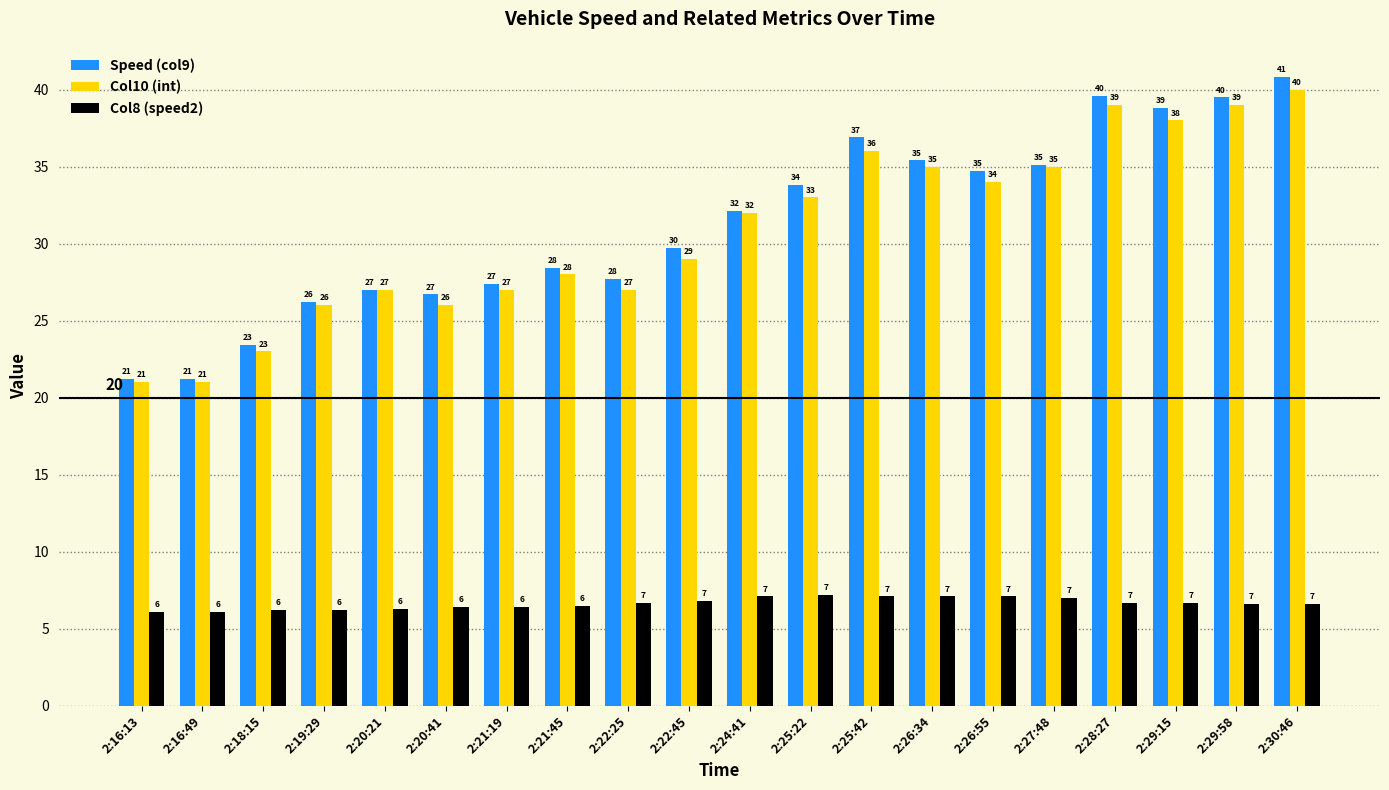

At which category does the chart reach its peak across all series?

2:30:46